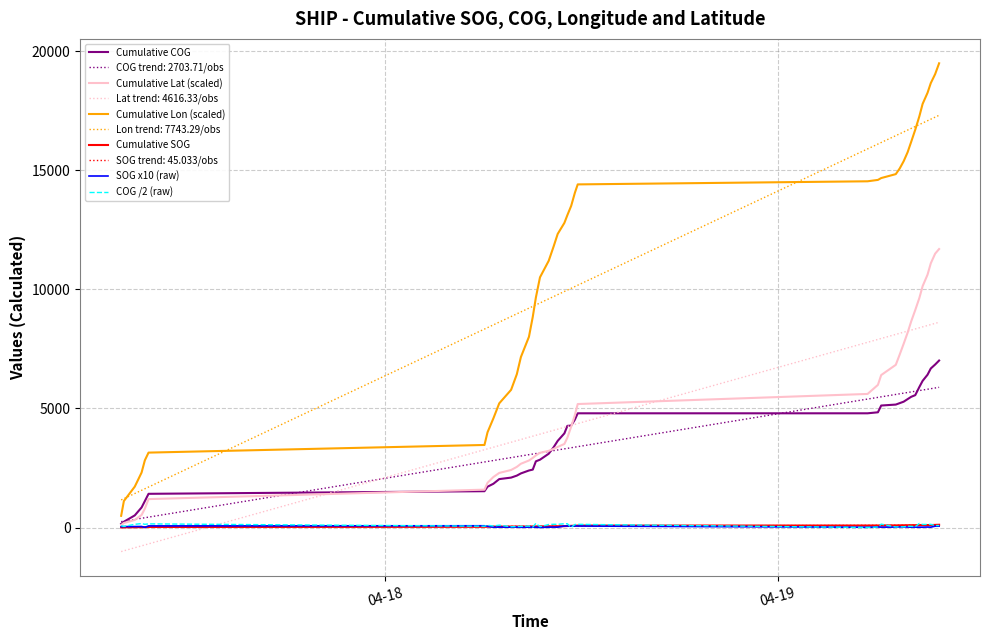

True or false: Cumulative Lon (scaled) and Cumulative SOG intersect in this chart.

False